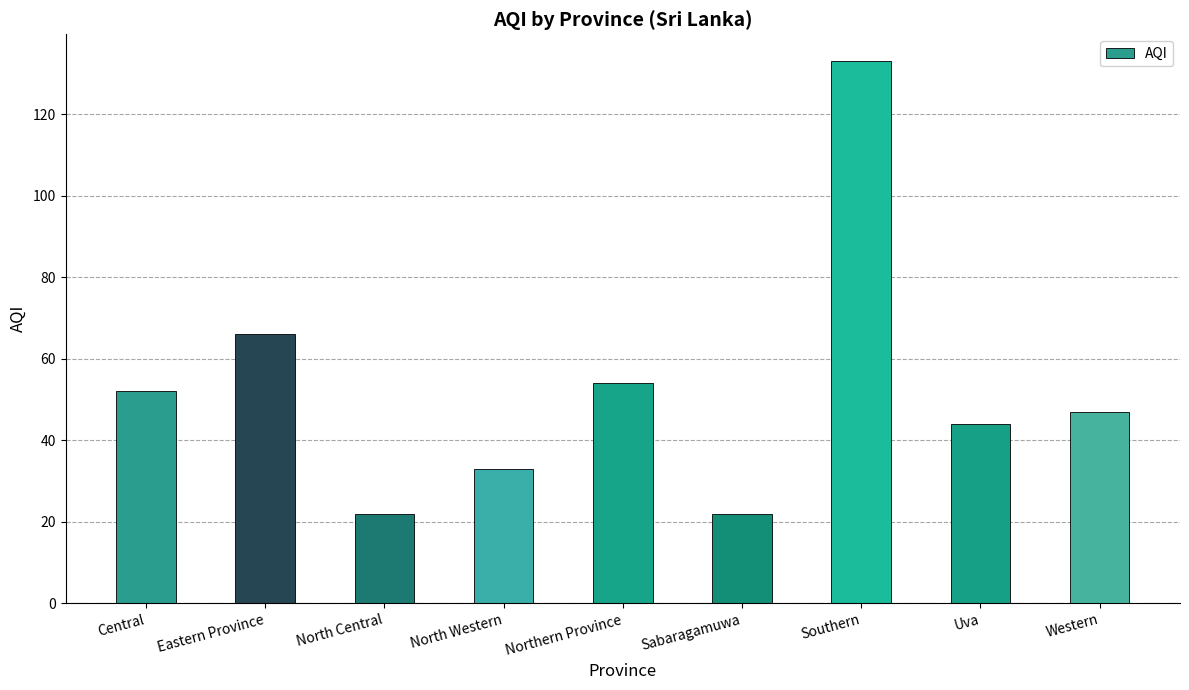

How many data points does each series have?

9